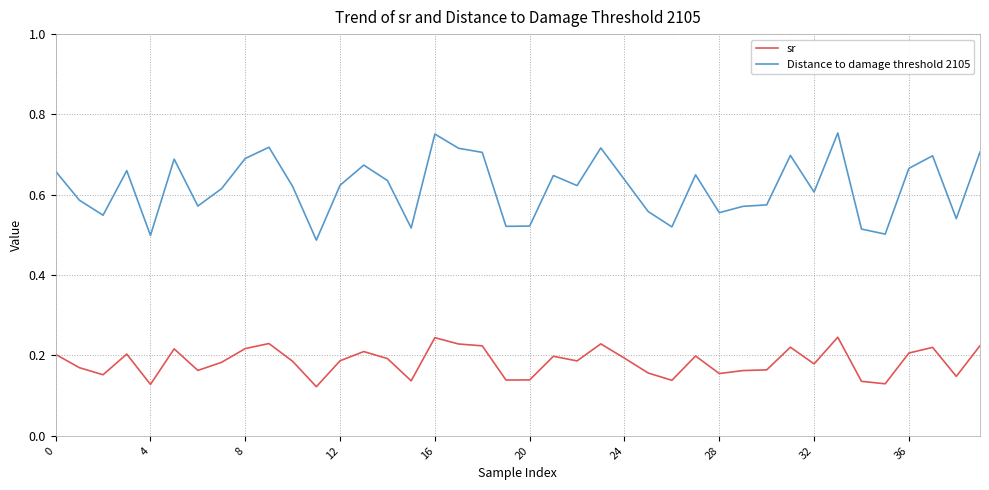

In Distance to damage threshold 2105, how many points are lower than both neighbors (excluding endpoints)?

12